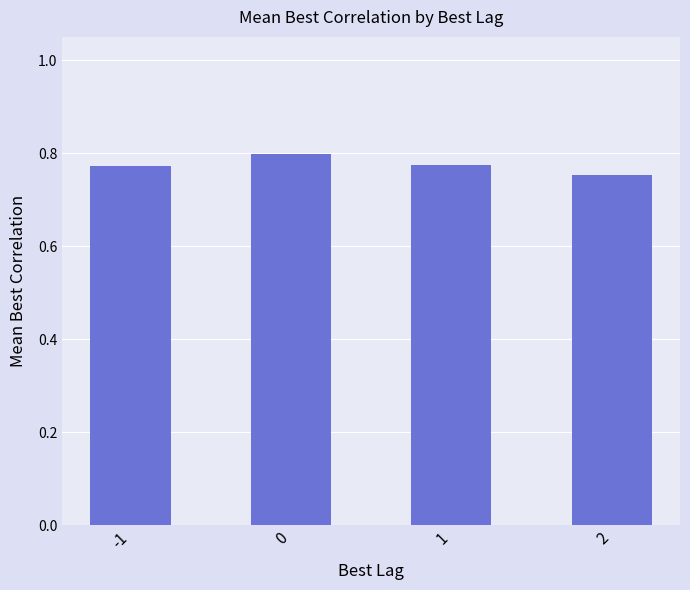

What is the sum of all values?

3.1